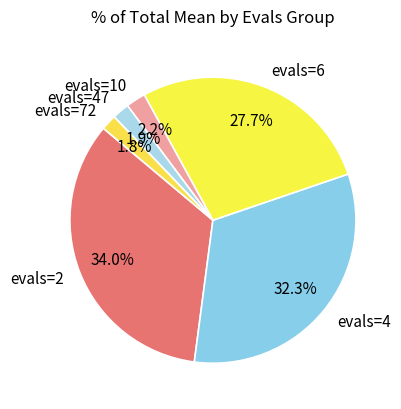

To the nearest percent, what is the combined percentage of evals=4 and evals=10?

35%